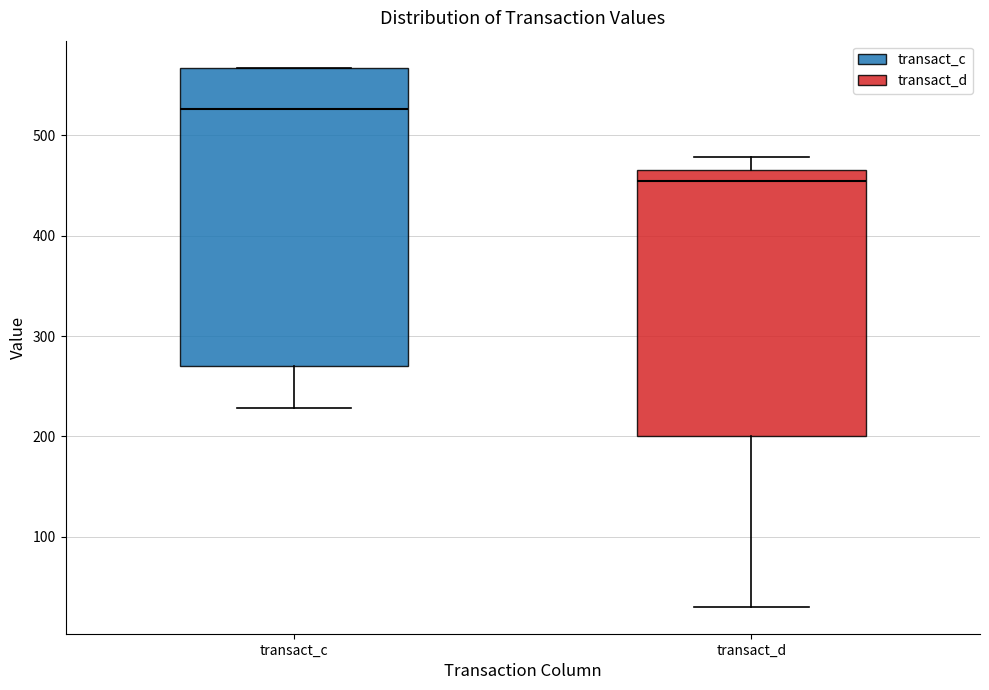

Reading left to right, transcribe this box plot: for each box, give where its median line is, the range the box spans, and where its two whiskers end, as read against the y-axis. The values are not printed on the chart, so give them approximately, as read against the axis.

transact_c: median 530, box 270 to 570, whiskers 230 to 570
transact_d: median 450, box 200 to 470, whiskers 30 to 480